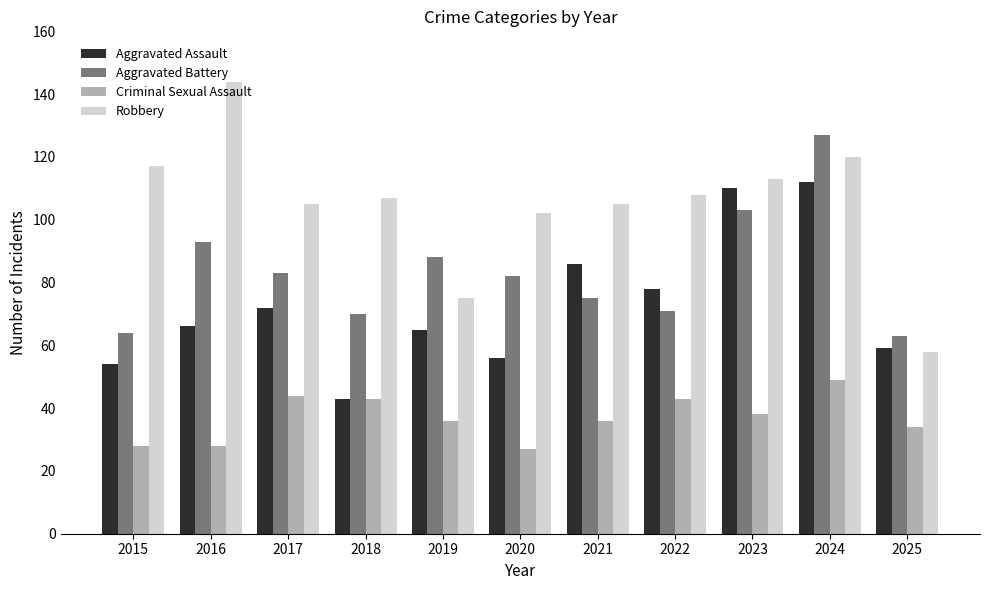

Does the chart contain stacked bars?

No